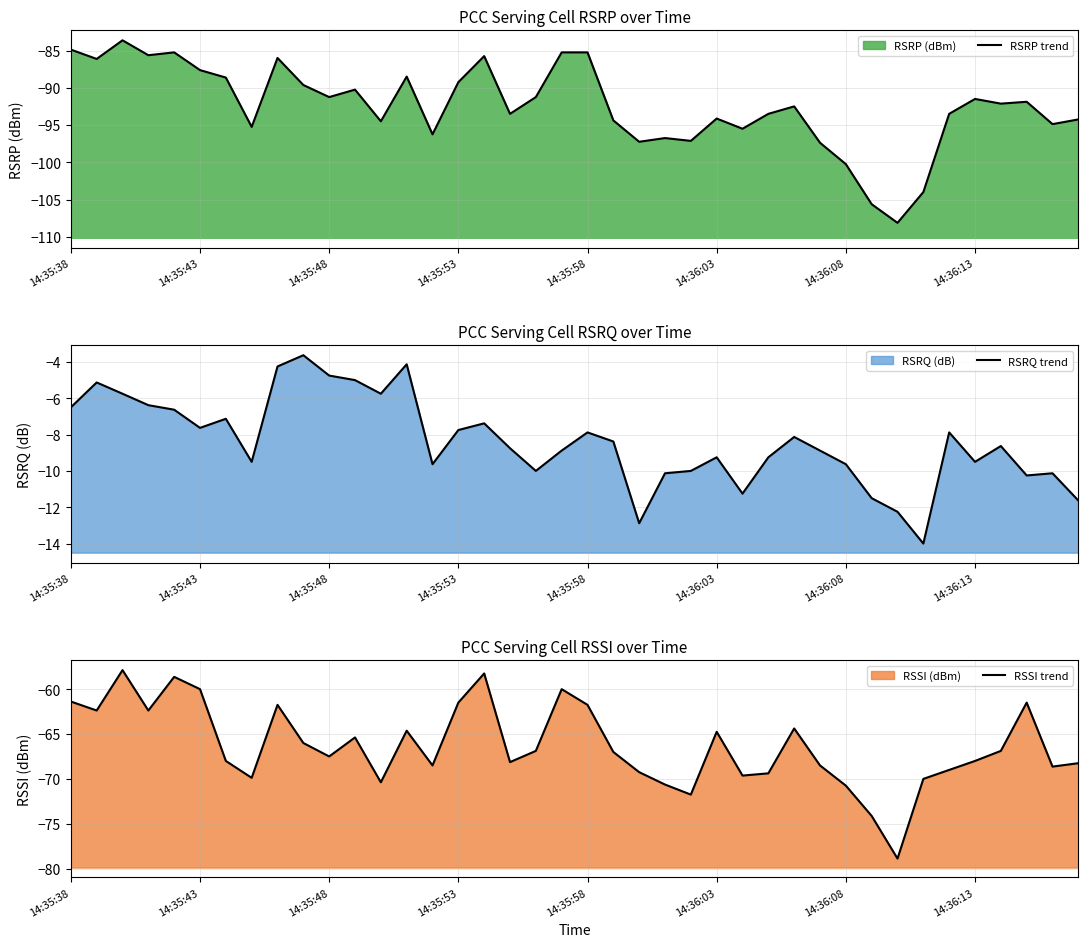

Which series has the largest total across all categories?

RSRQ trend